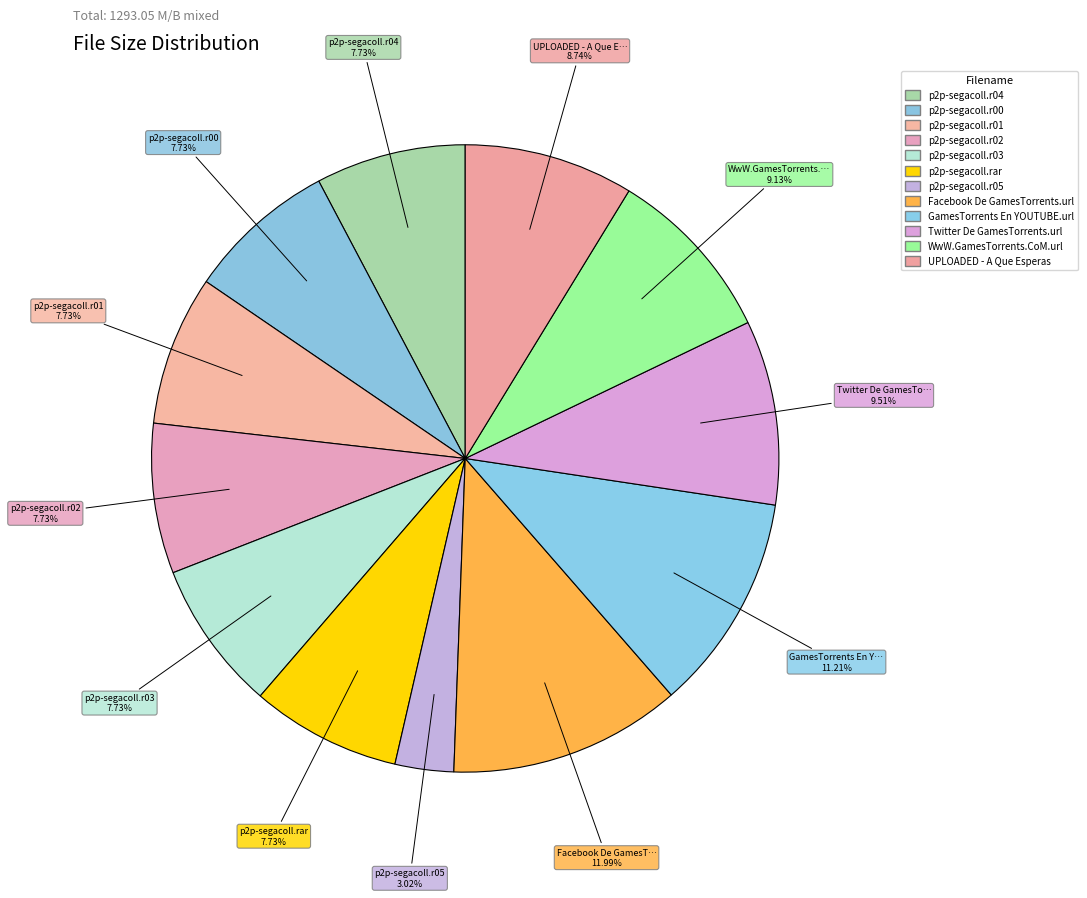

Which slice is the smallest?

p2p-segacoll.r05